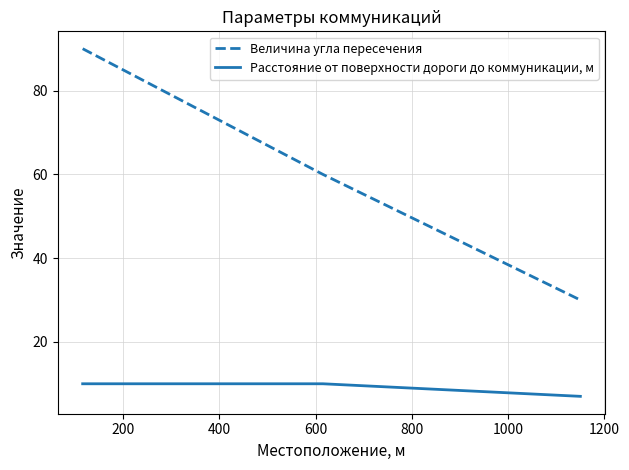

What is the difference between the maximum and second lowest values in the Величина угла пересечения series?

30